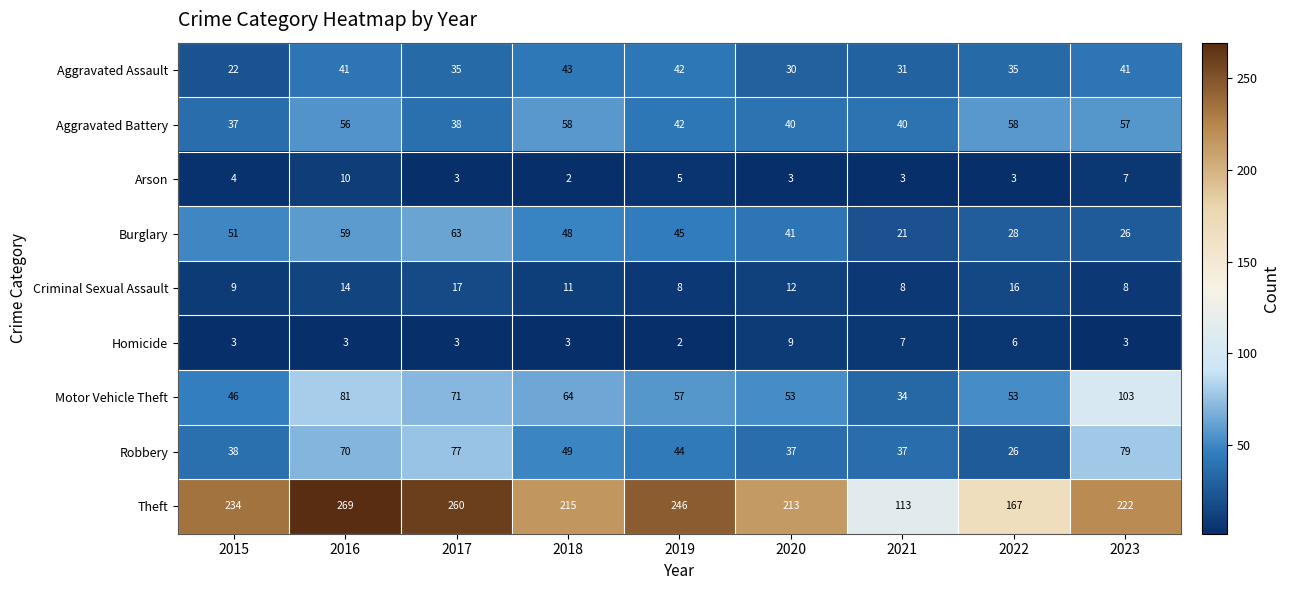

What is the total value across all series at 2022?

392